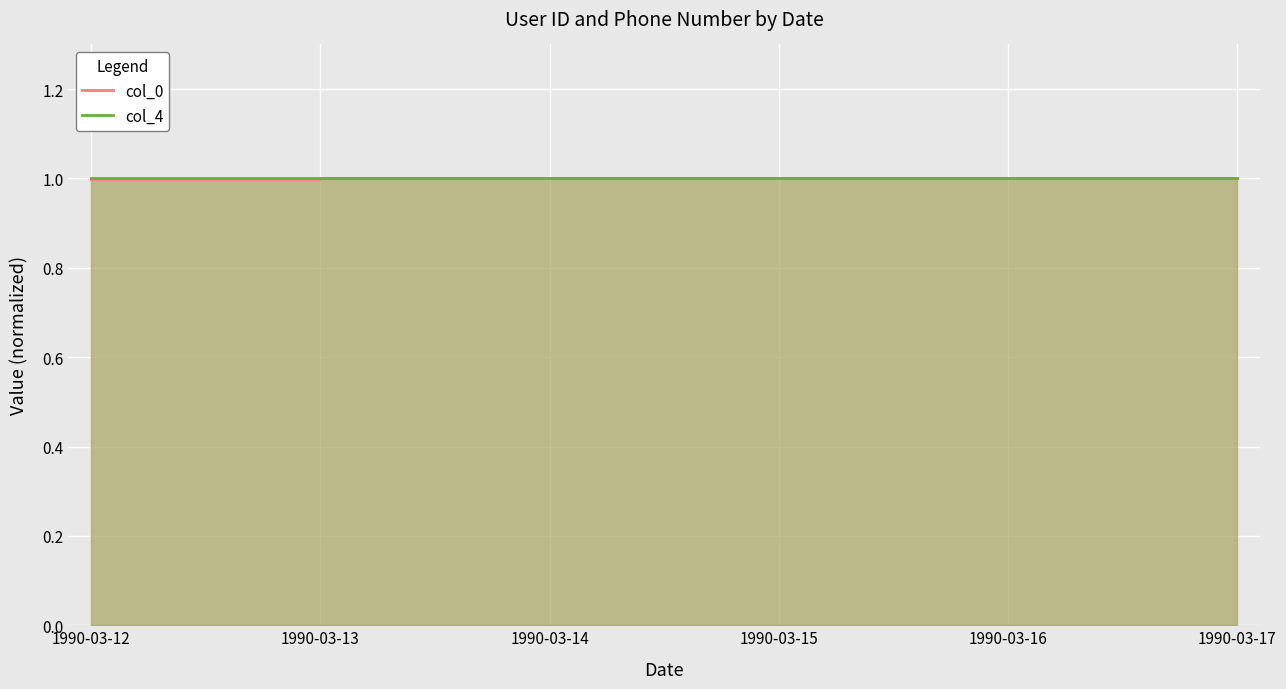

Is the value of col_4 at 1990-03-15 greater than the value of col_0 at 1990-03-14?

Yes